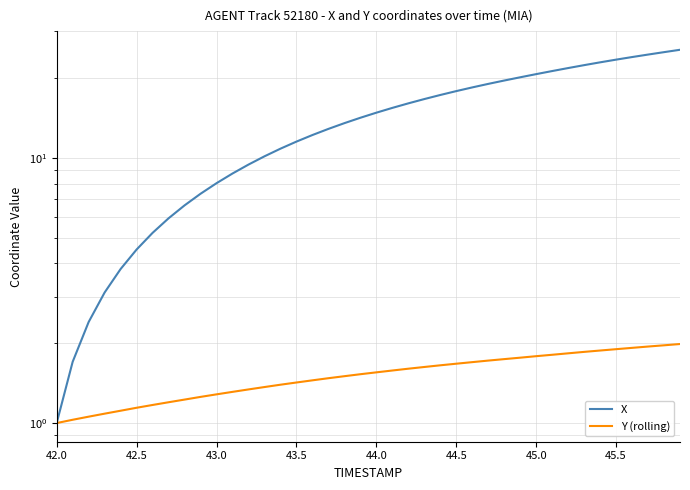

True or false: X and Y (rolling) cross at least once.

False